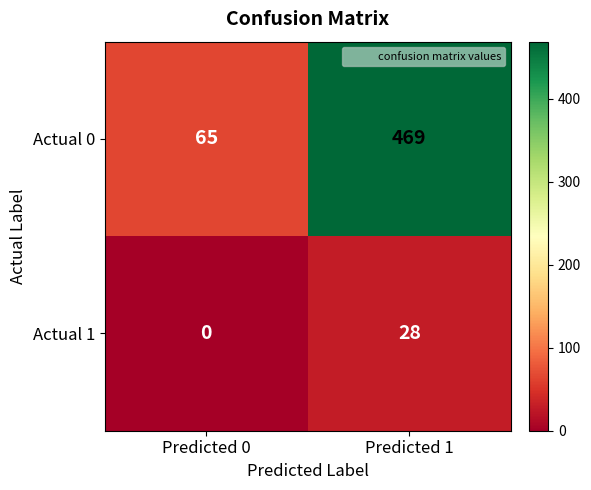

Reading right to left, extract all data points from this chart.

Actual 0: Predicted 1=469	Predicted 0=65
Actual 1: Predicted 1=28	Predicted 0=0